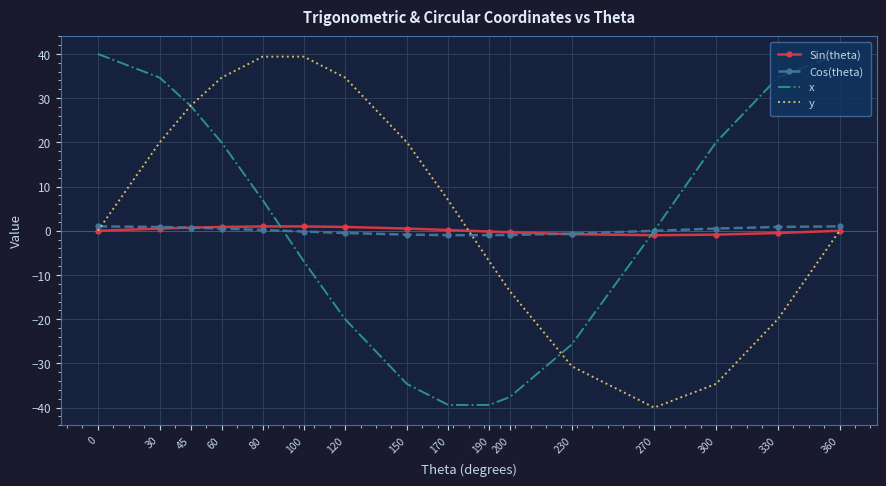

Which series has the widest spread of values?

x